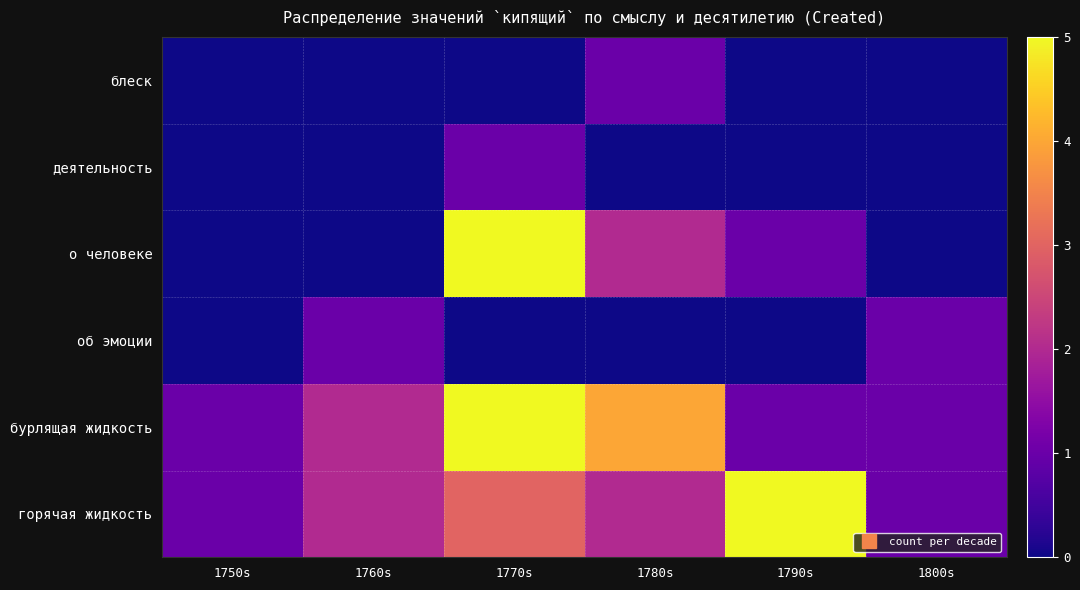

What is the total value across all series at 1780s?

9